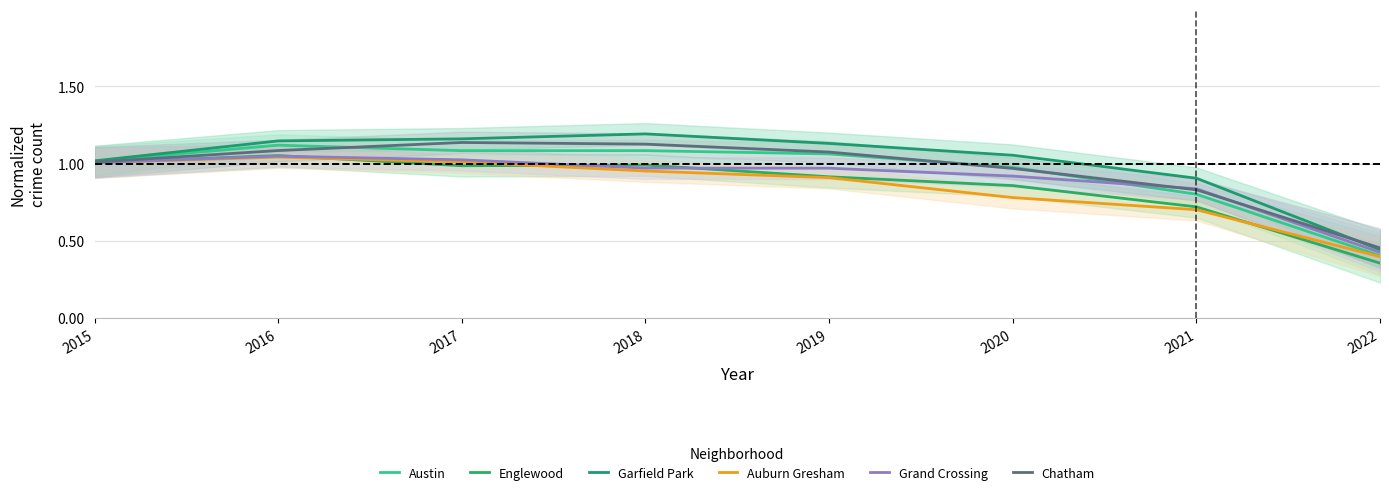

What is the value of the Garfield Park point at the 5th from the left?

1.1